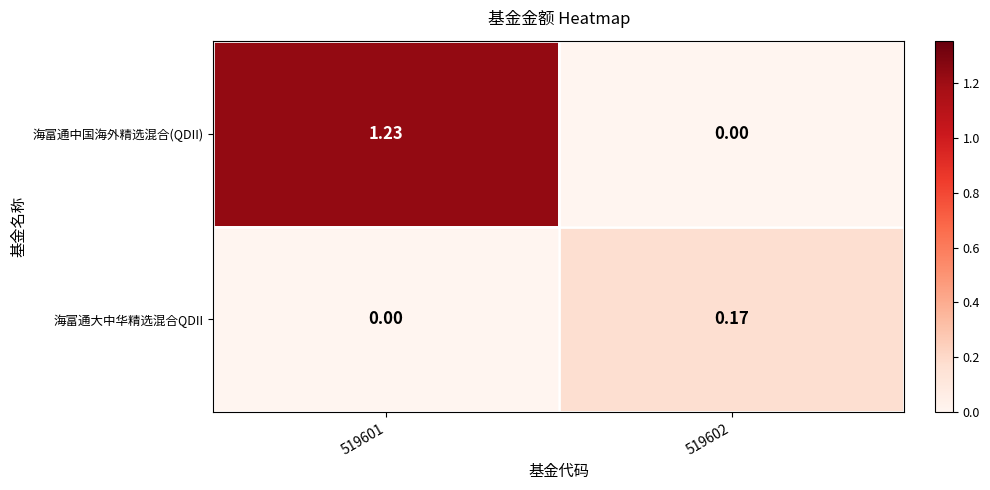

Between 519601 and 519602, which series saw the biggest shift?

海富通中国海外精选混合(QDII)